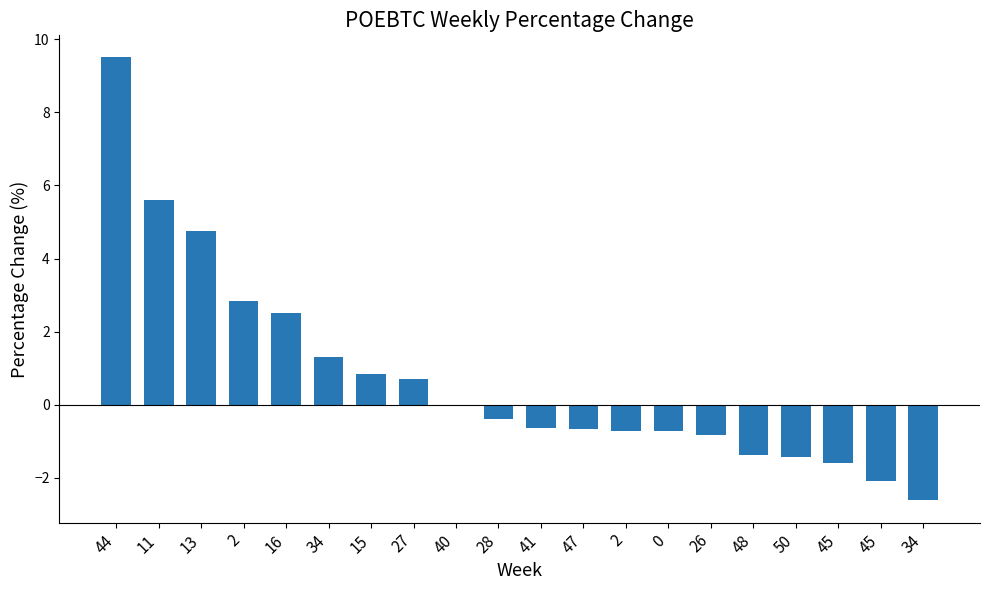

Are the bars horizontal?

No